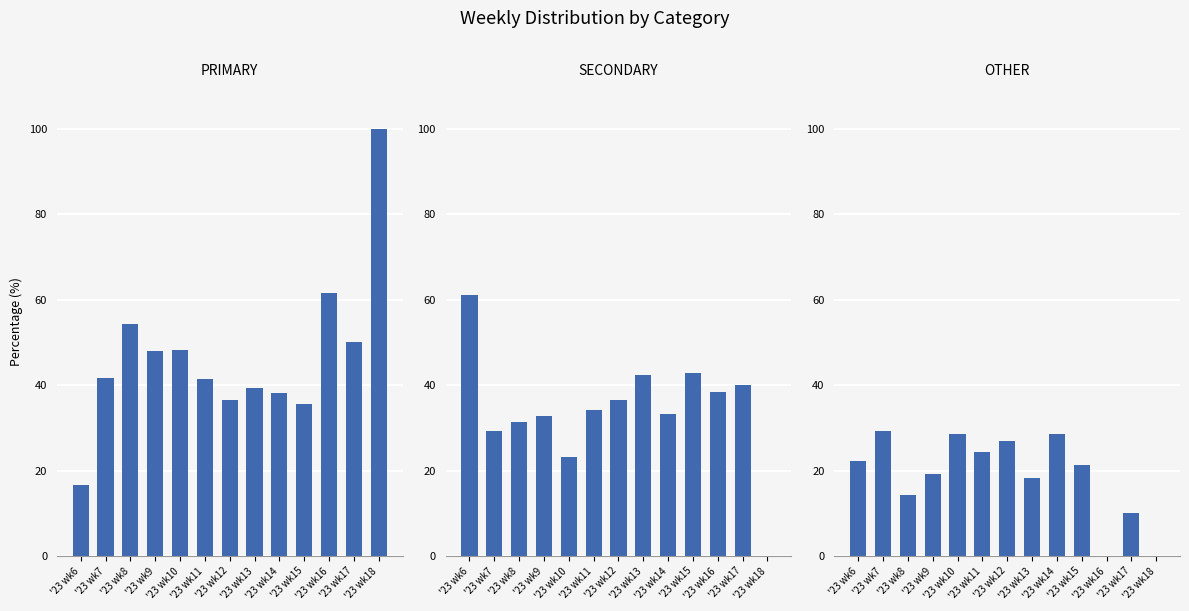

At which category is the sum across all series the highest?

'23 wk7